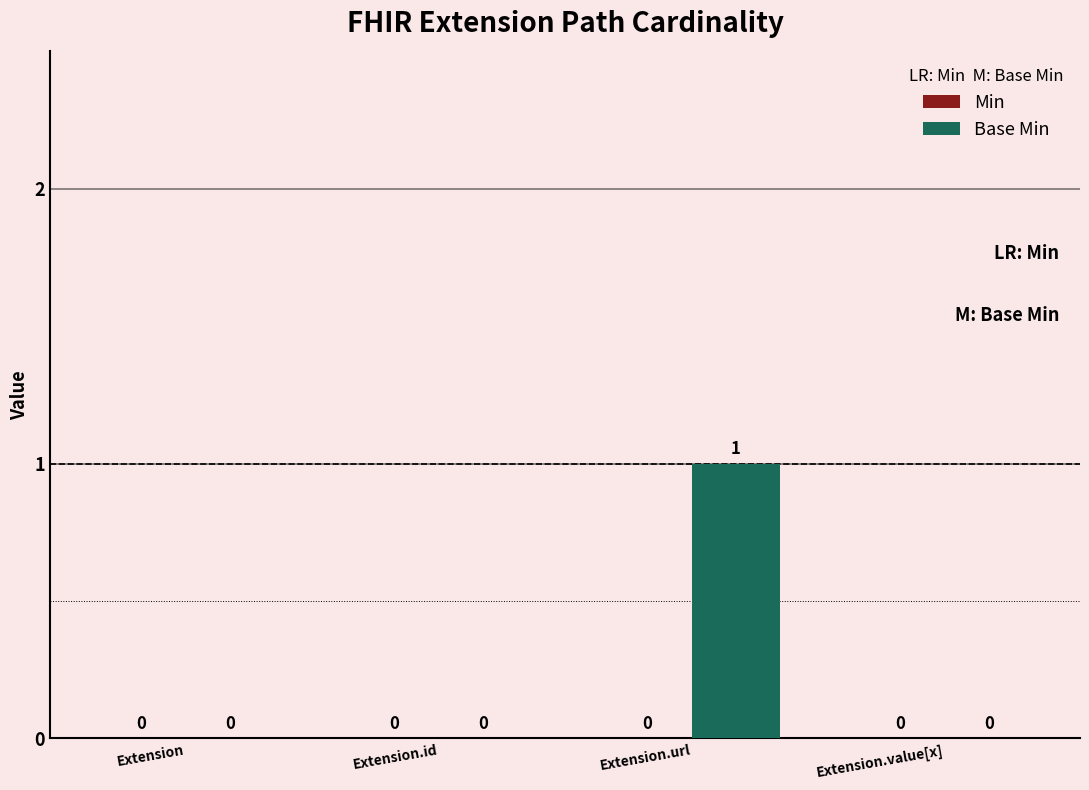

How many values are between 0 and 1?

4